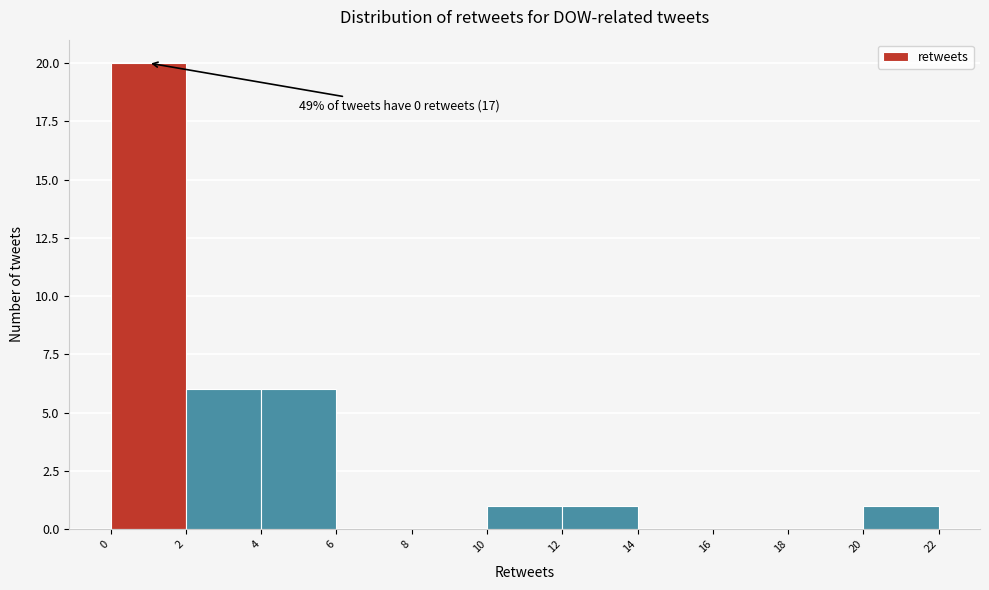

Which range on the x-axis has the tallest bar?

0 to 2